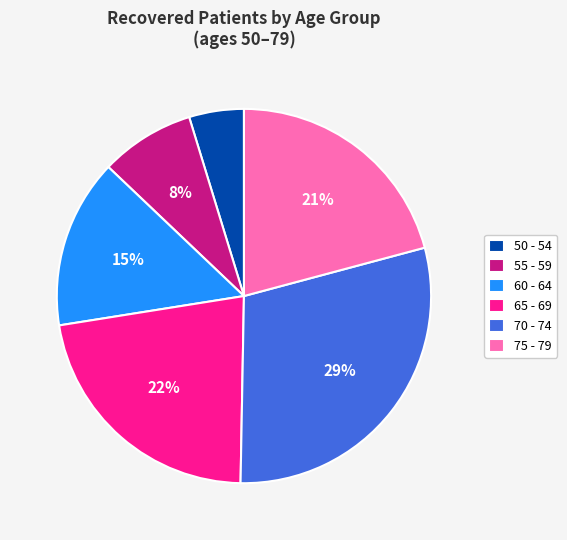

Approximately how many times larger is the value at 60 - 64 compared to 75 - 79?

0.7